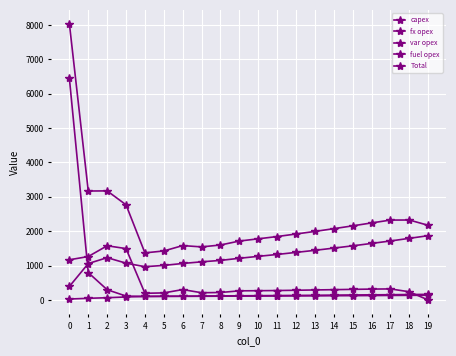

Does the chart have visible grid lines?

Yes